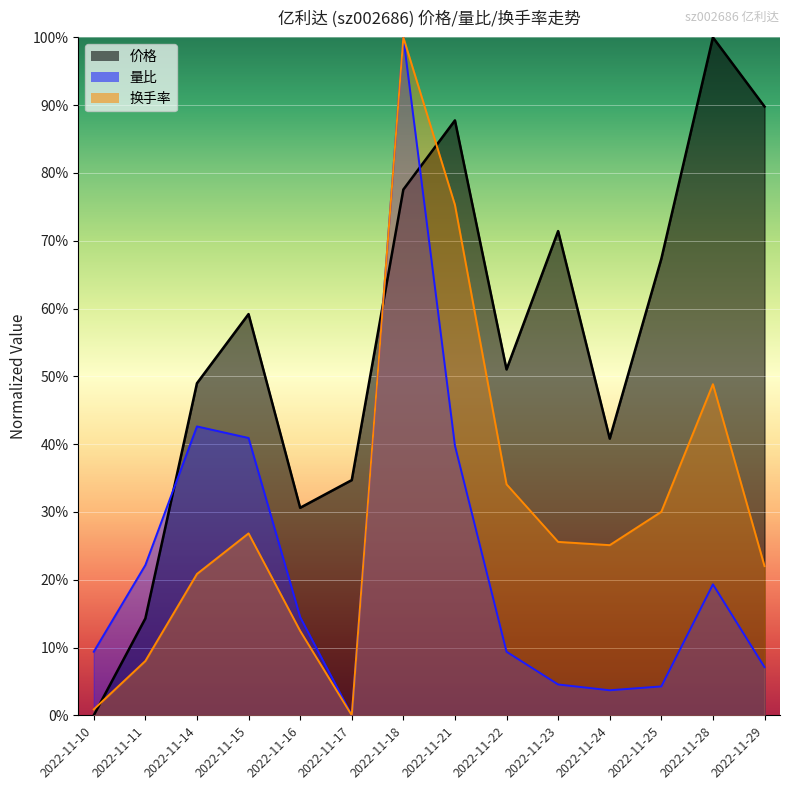

True or false: 换手率 has a value of 0.1 at 2022-11-23.

False